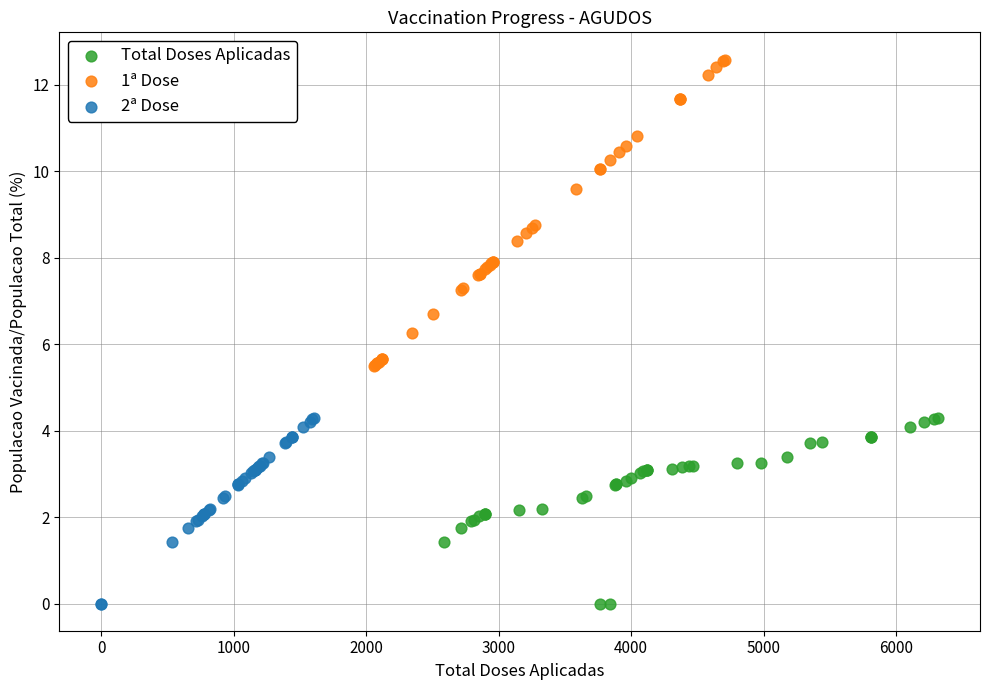

What are all the series names shown in the legend?

Total Doses Aplicadas, 1ª Dose, 2ª Dose